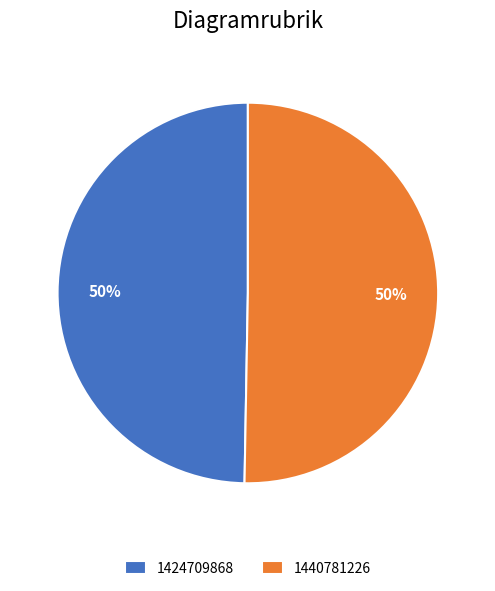

Is the sum of 1424709868 and 1440781226 greater than half?

Yes